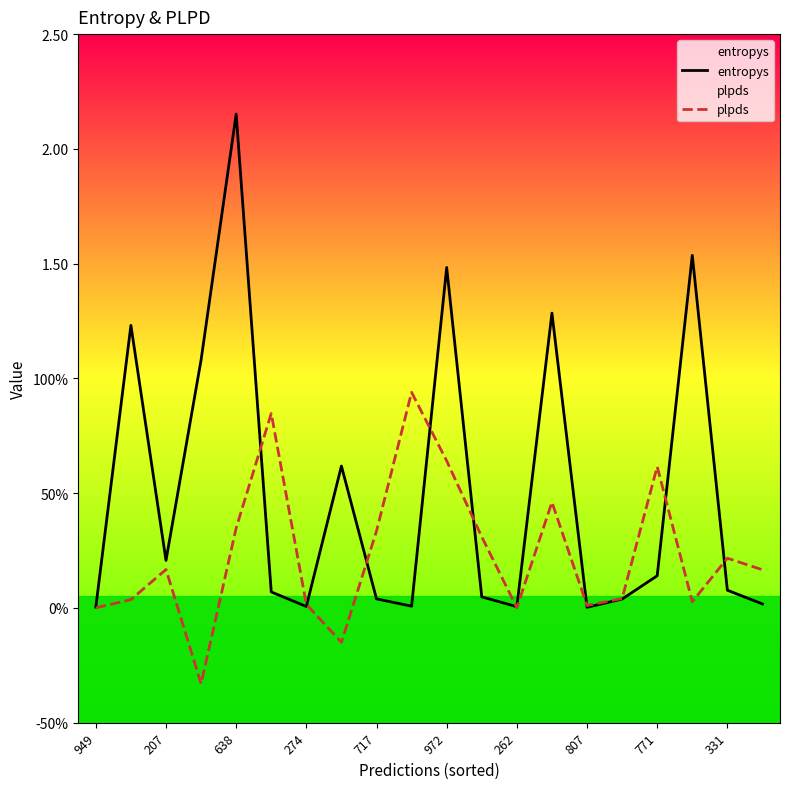

Does the chart display data point markers on the line(s)?

No